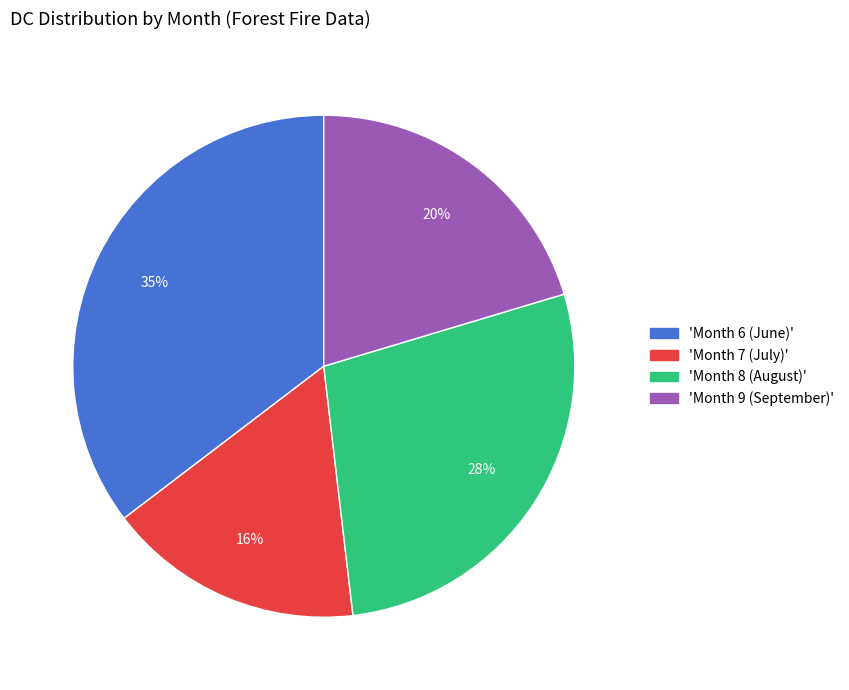

Is there any slice that represents more than half of the pie?

No